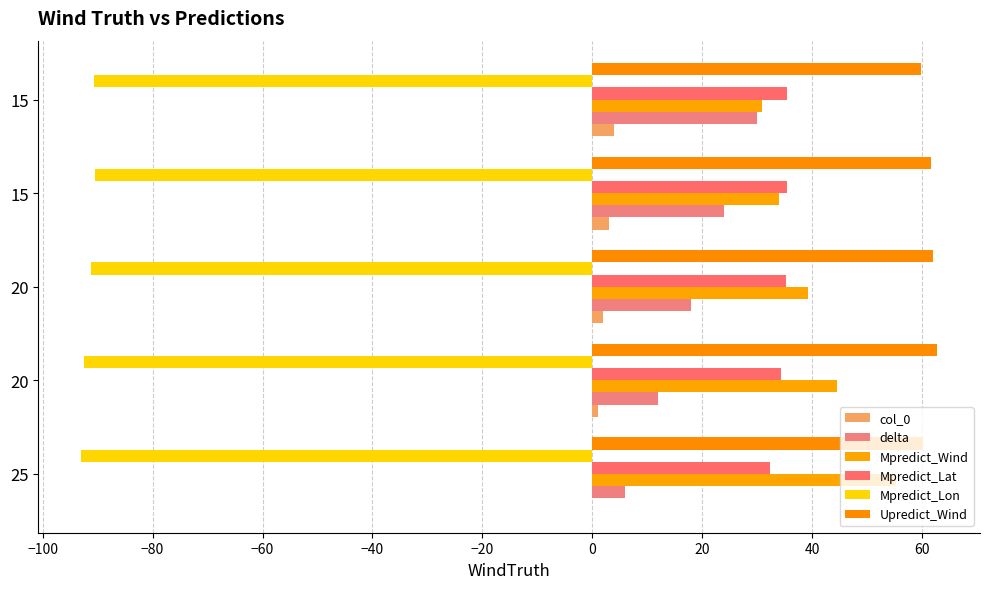

How many distinct data groups are displayed?

6